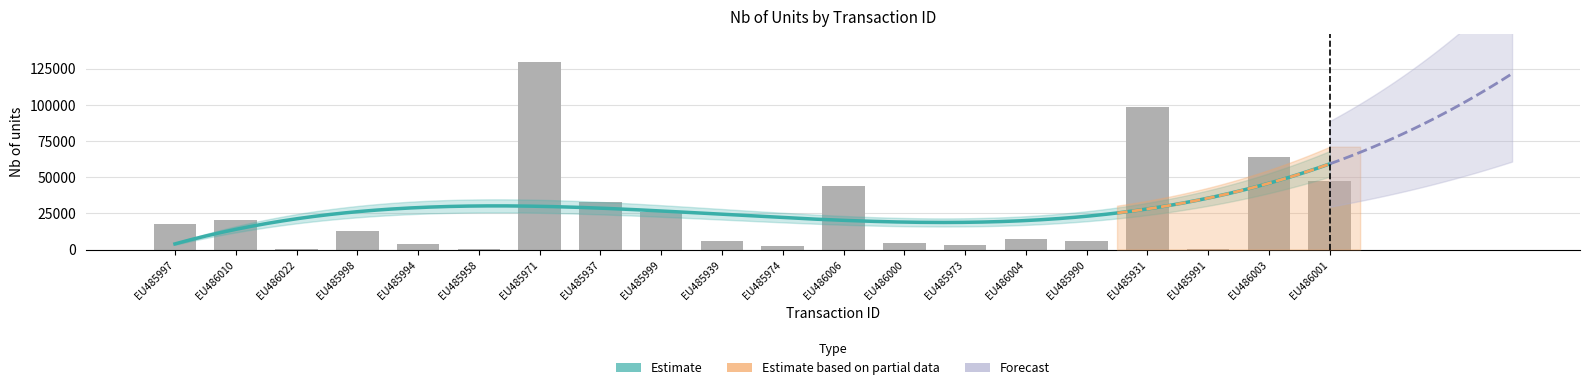

What is the difference between the second highest and second lowest values?

98421